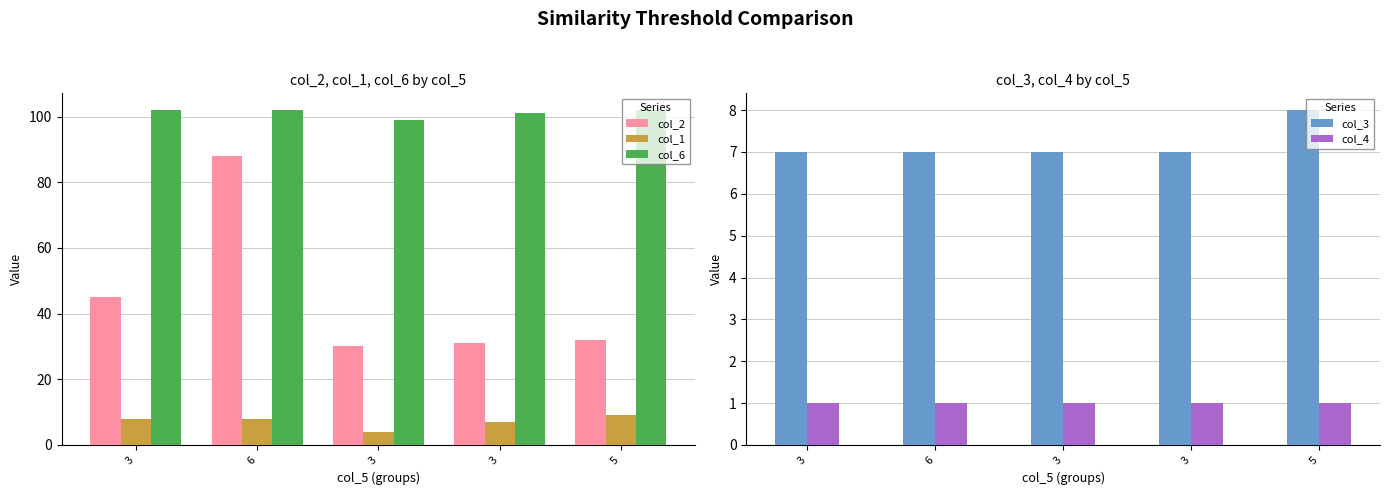

What is the difference between the maximum and minimum values in the col_3 series?

1